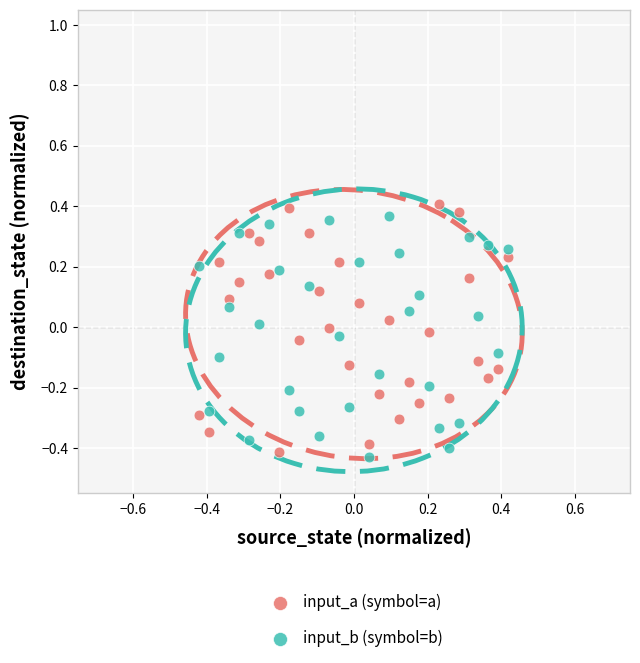

Which series has the widest spread of Y values?

input_a (symbol=a)